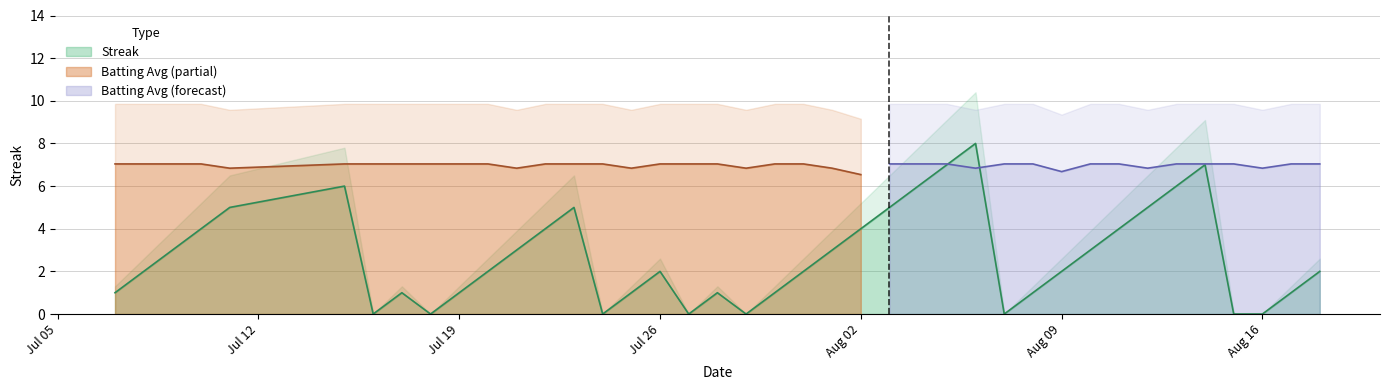

Rank the categories by value from highest to lowest.

2010-08-06, 2010-08-05, 2010-08-14, 2010-07-15, 2010-08-04, 2010-08-13, 2010-07-11, 2010-07-23, 2010-08-03, 2010-08-12, 2010-07-10, 2010-07-22, 2010-08-02, 2010-08-11, 2010-07-09, 2010-07-21, 2010-08-01, 2010-08-10, 2010-07-08, 2010-07-20, 2010-07-26, 2010-07-31, 2010-08-09, 2010-08-18, 2010-07-07, 2010-07-17, 2010-07-19, 2010-07-25, 2010-07-28, 2010-07-30, 2010-08-08, 2010-08-17, 2010-07-16, 2010-07-18, 2010-07-24, 2010-07-27, 2010-07-29, 2010-08-07, 2010-08-15, 2010-08-16